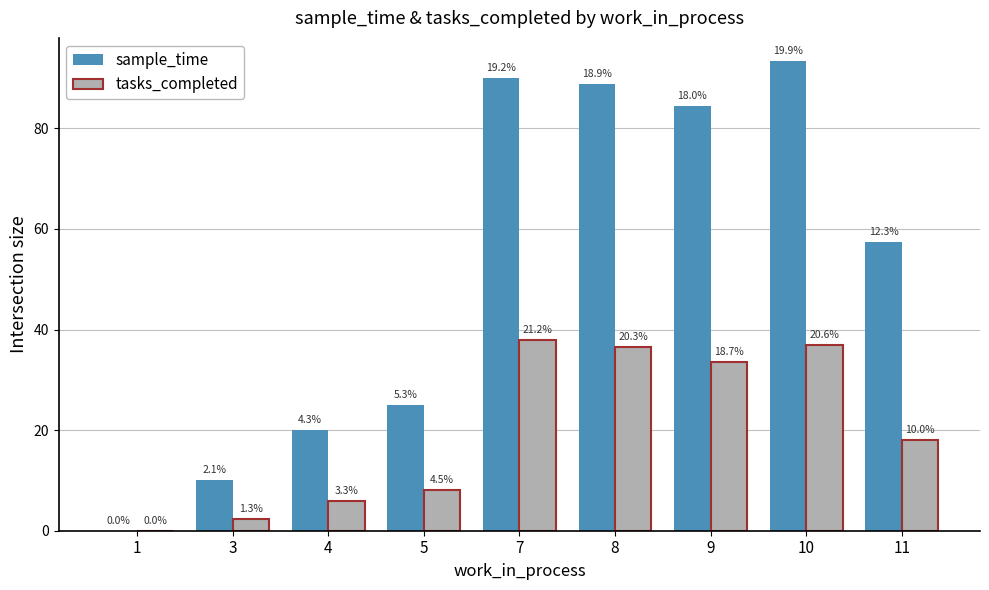

Are the bars horizontal?

No